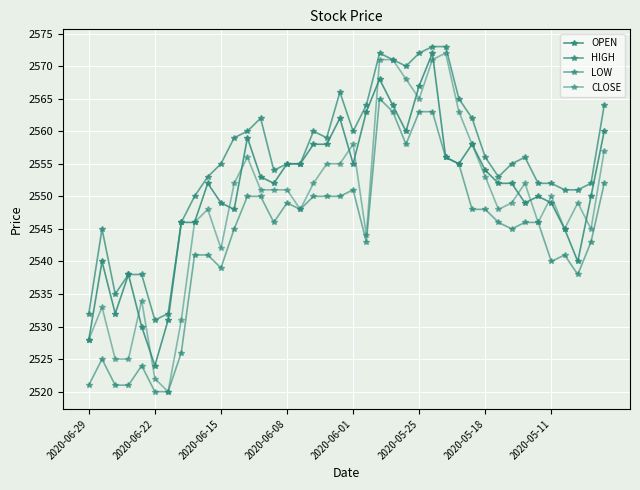

Is this an area chart (filled region under the line)?

No